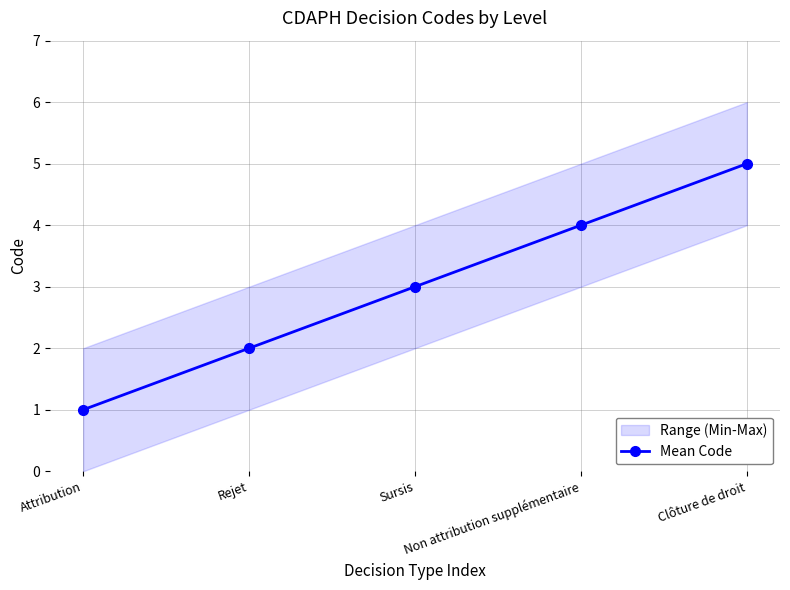

How many data points are less than 3?

2